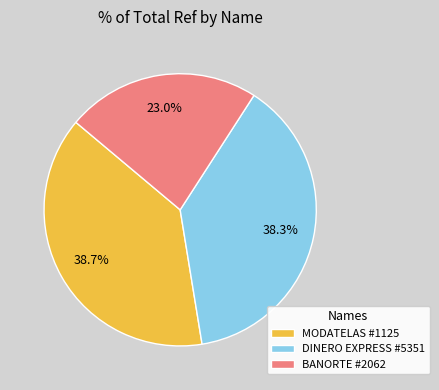

Approximately how many times larger is the value at DINERO EXPRESS #5351 compared to BANORTE #2062?

1.7